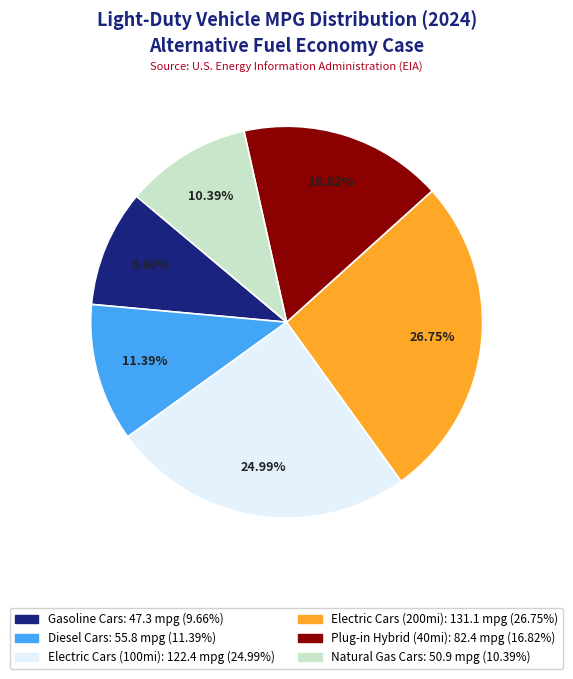

Is there a majority slice in this chart?

No